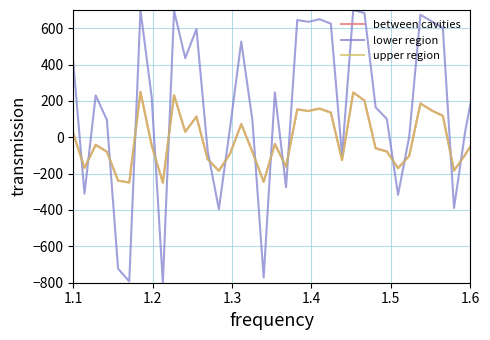

Which series has the largest total across all categories?

lower region